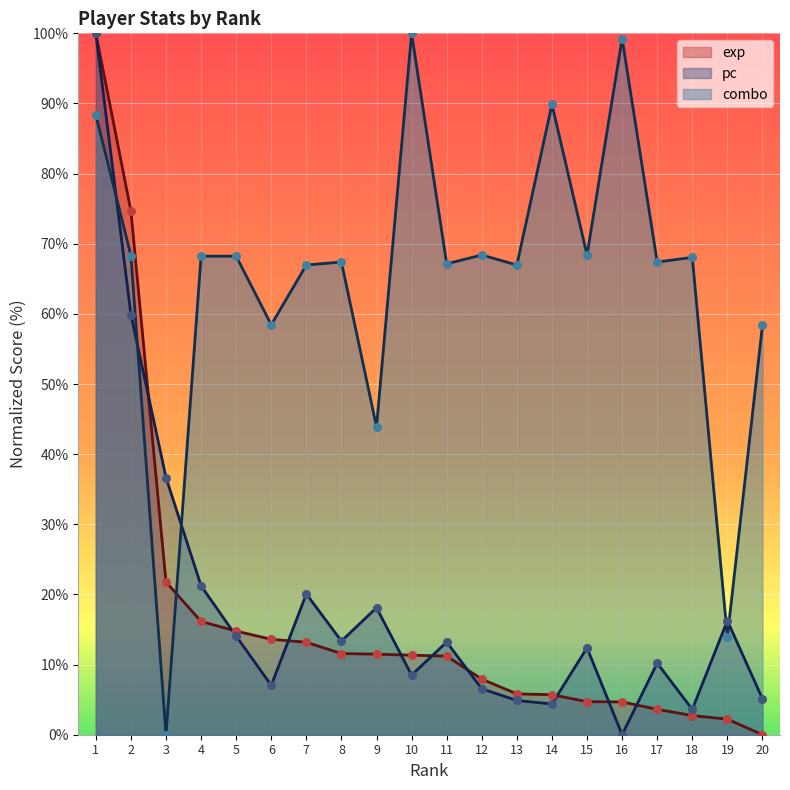

What is the total value across all series at 9?

73.5